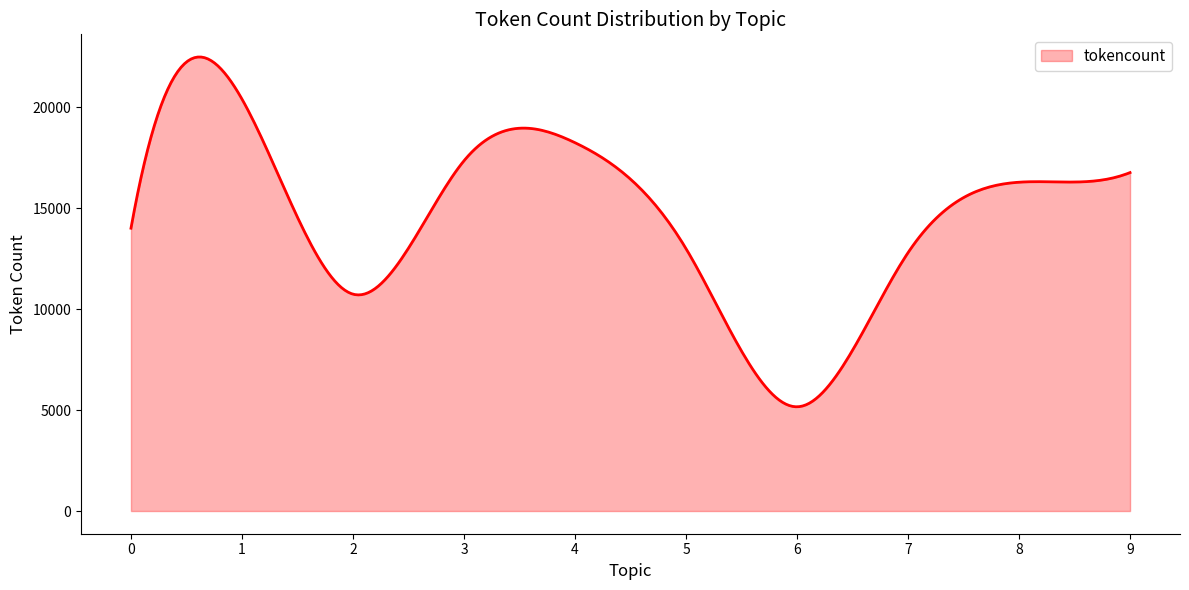

What is the difference between the maximum and minimum values?

17320.9